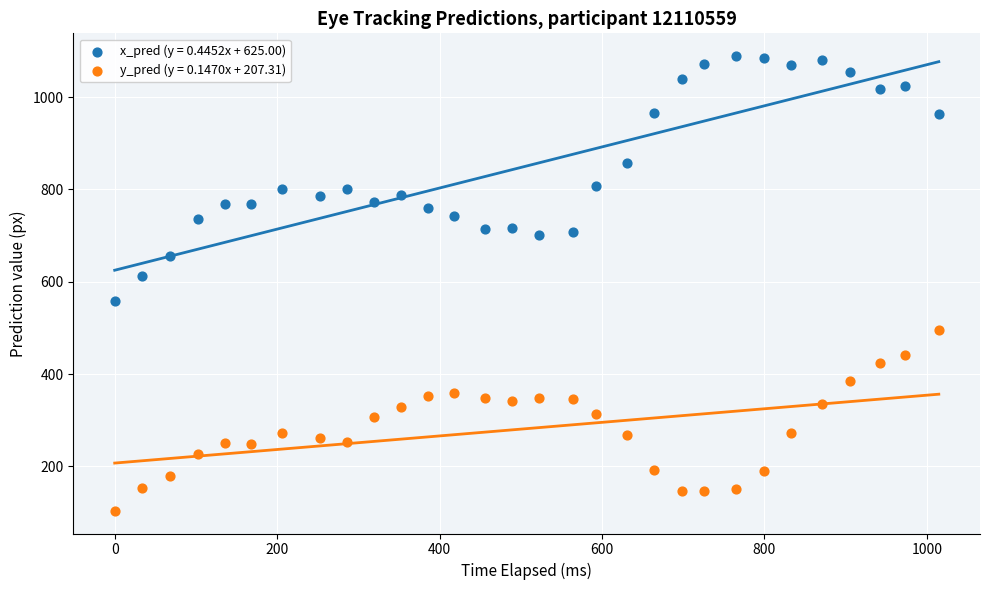

Across all series, what Y value is closest to 596?

611.7